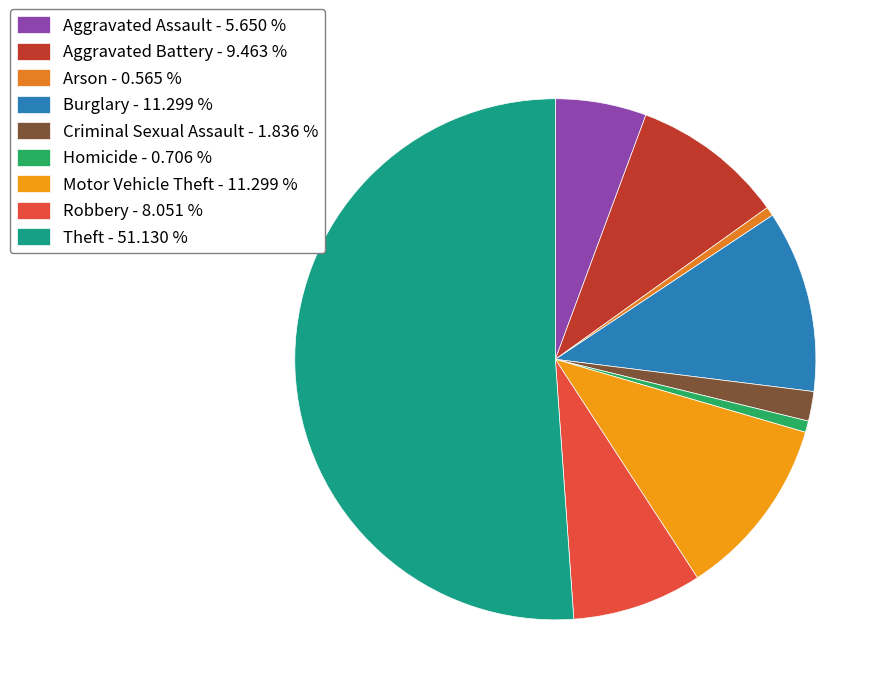

What is the majority slice?

Theft